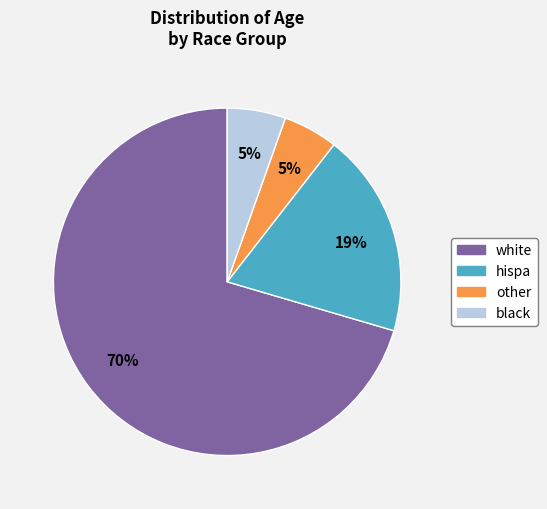

To the nearest percent, what is the average slice percentage?

25%